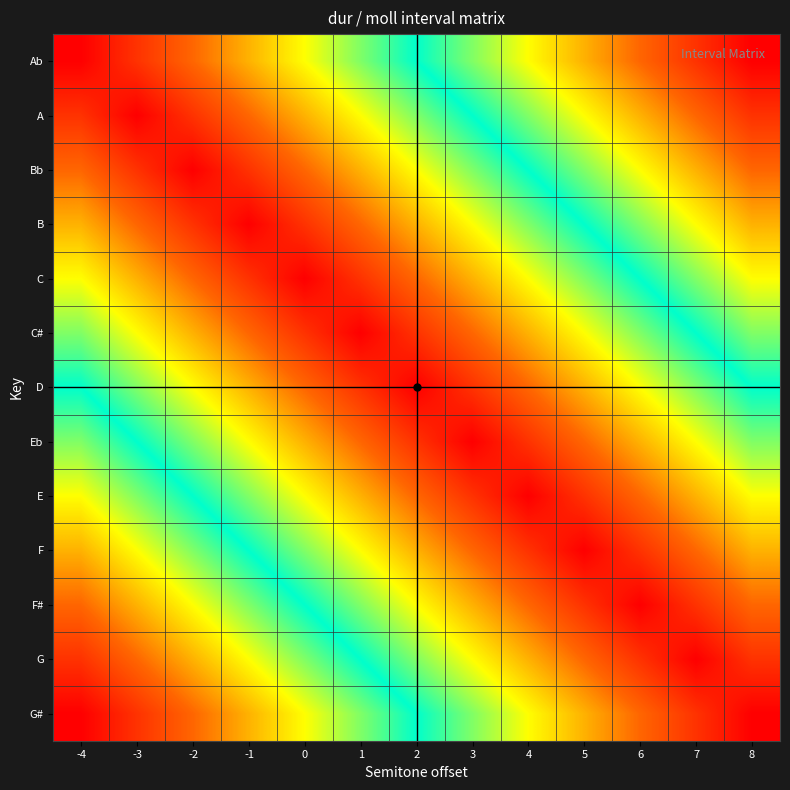

Reading left to right, list all the values displayed in this chart.

Ab: -4=0	-3=1	-2=2	-1=3	0=4	1=5	2=6	3=7	4=8	5=9	6=10	7=11	8=12
A: -4=1	-3=0	-2=1	-1=2	0=3	1=4	2=5	3=6	4=7	5=8	6=9	7=10	8=11
Bb: -4=2	-3=1	-2=0	-1=1	0=2	1=3	2=4	3=5	4=6	5=7	6=8	7=9	8=10
B: -4=3	-3=2	-2=1	-1=0	0=1	1=2	2=3	3=4	4=5	5=6	6=7	7=8	8=9
C: -4=4	-3=3	-2=2	-1=1	0=0	1=1	2=2	3=3	4=4	5=5	6=6	7=7	8=8
C#: -4=5	-3=4	-2=3	-1=2	0=1	1=0	2=1	3=2	4=3	5=4	6=5	7=6	8=7
D: -4=6	-3=5	-2=4	-1=3	0=2	1=1	2=0	3=1	4=2	5=3	6=4	7=5	8=6
Eb: -4=7	-3=6	-2=5	-1=4	0=3	1=2	2=1	3=0	4=1	5=2	6=3	7=4	8=5
E: -4=8	-3=7	-2=6	-1=5	0=4	1=3	2=2	3=1	4=0	5=1	6=2	7=3	8=4
F: -4=9	-3=8	-2=7	-1=6	0=5	1=4	2=3	3=2	4=1	5=0	6=1	7=2	8=3
F#: -4=10	-3=9	-2=8	-1=7	0=6	1=5	2=4	3=3	4=2	5=1	6=0	7=1	8=2
G: -4=11	-3=10	-2=9	-1=8	0=7	1=6	2=5	3=4	4=3	5=2	6=1	7=0	8=1
G#: -4=12	-3=11	-2=10	-1=9	0=8	1=7	2=6	3=5	4=4	5=3	6=2	7=1	8=0